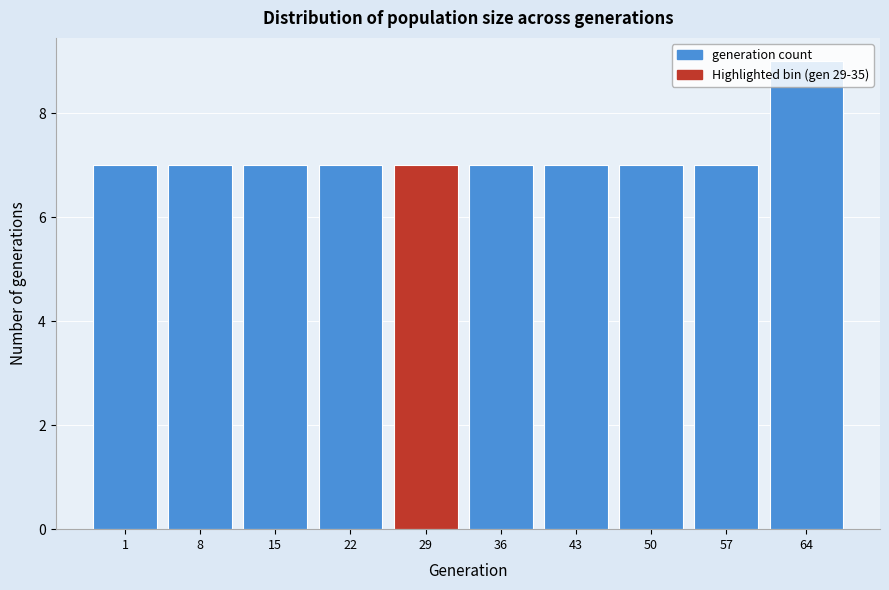

What is the greatest value displayed?

9